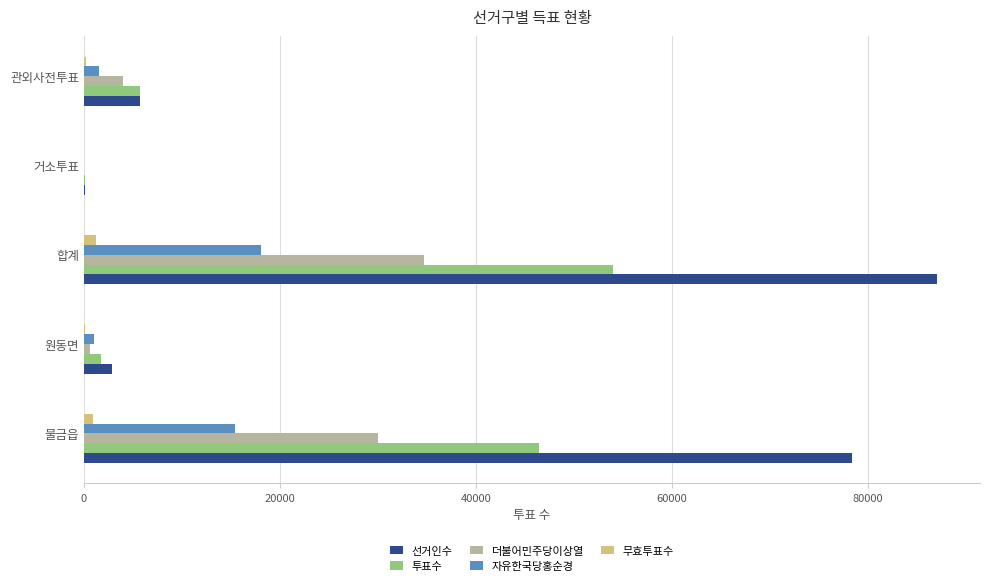

True or false: 투표수 has a value of 8655 at 관외사전투표.

False